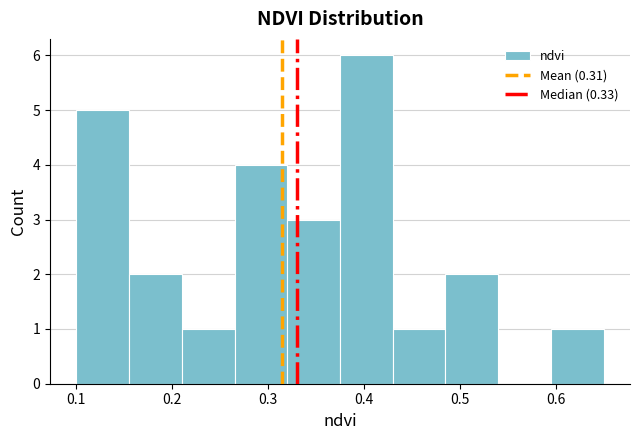

Over which range of the x-axis is the bar tallest?

0.375 to 0.430